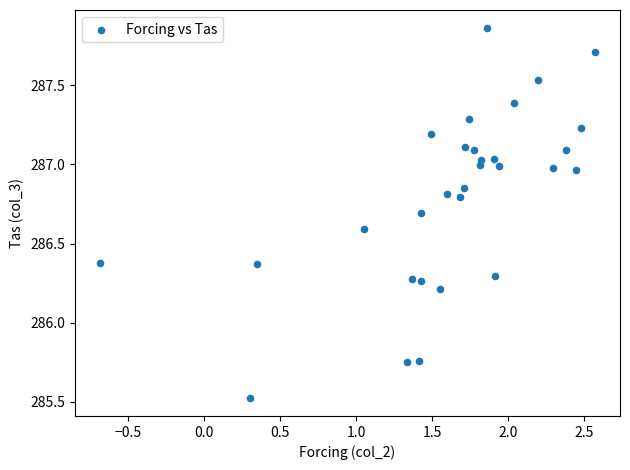

What Y value in the scatter plot is closest to 286?

286.2